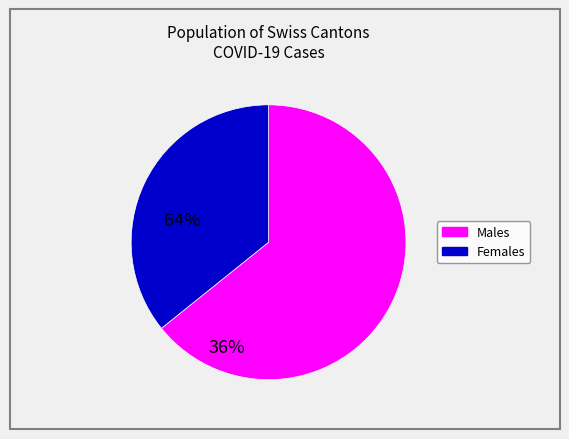

Count the number of slices in the pie.

2